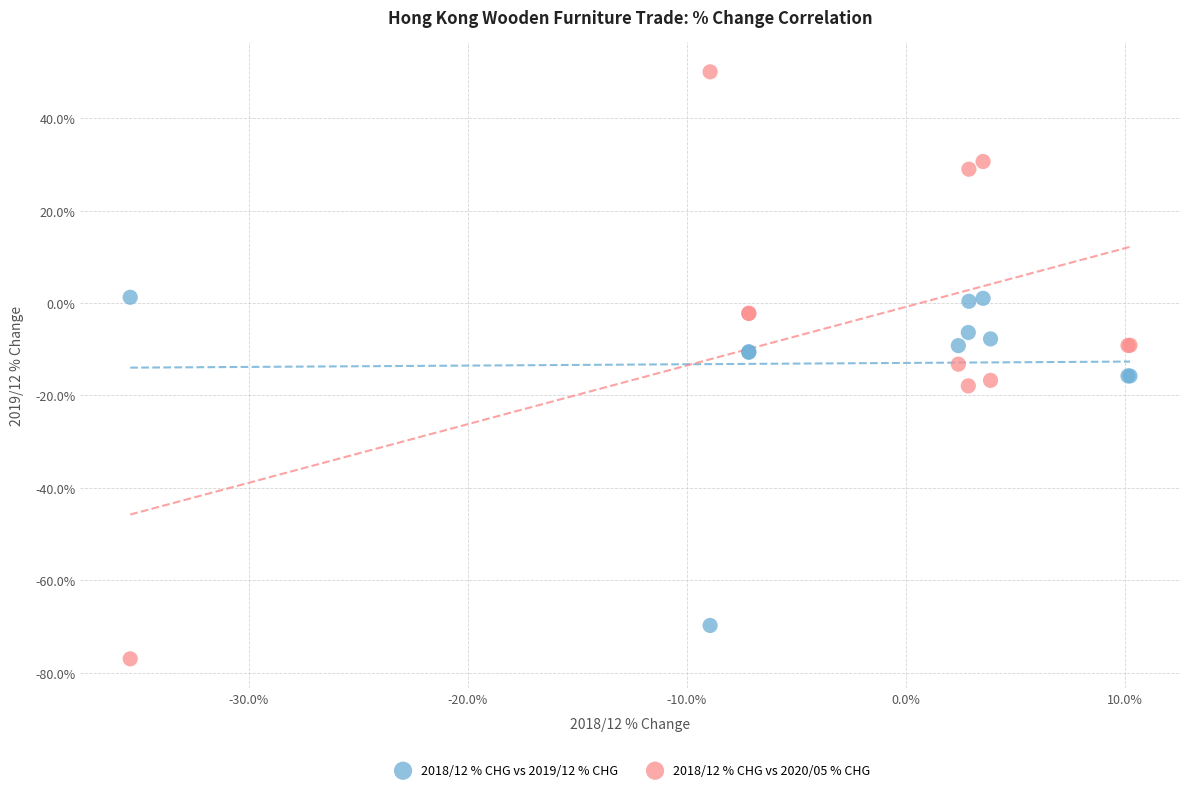

Which series contains the highest Y value?

2018/12 % CHG vs 2020/05 % CHG